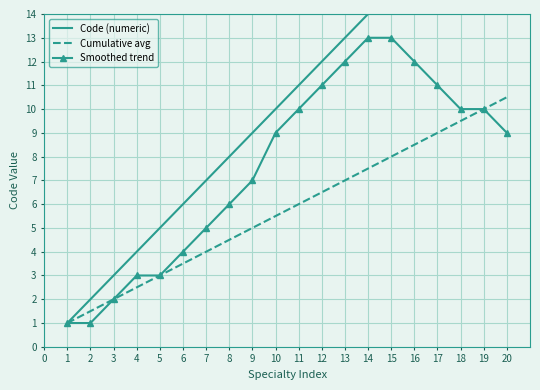

What is the minimum value for Code (numeric)?

1.0